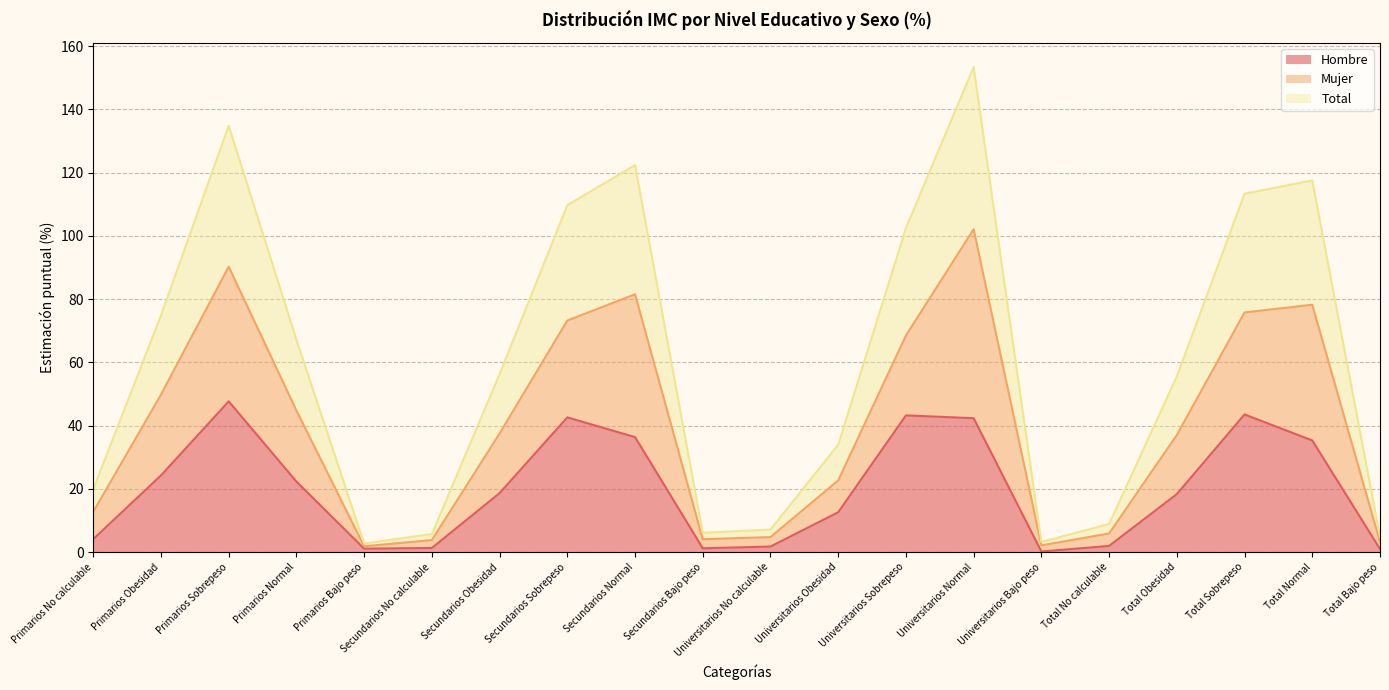

What is the sum of all Hombre values?

399.3